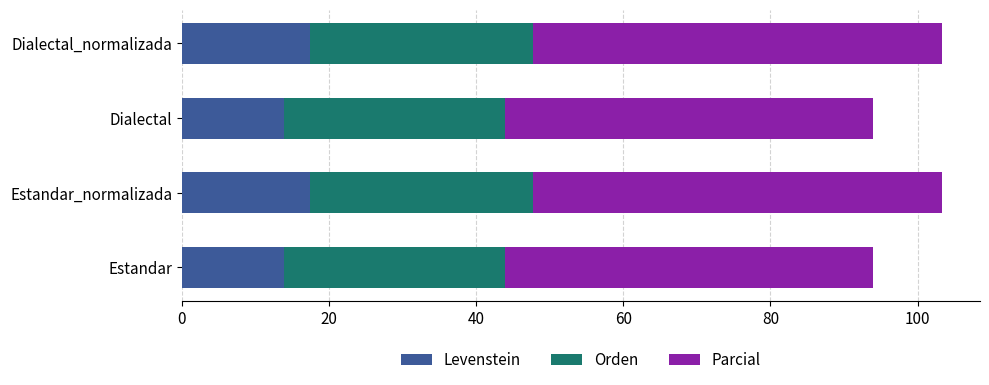

How many data points in Levenstein are above 17?

2